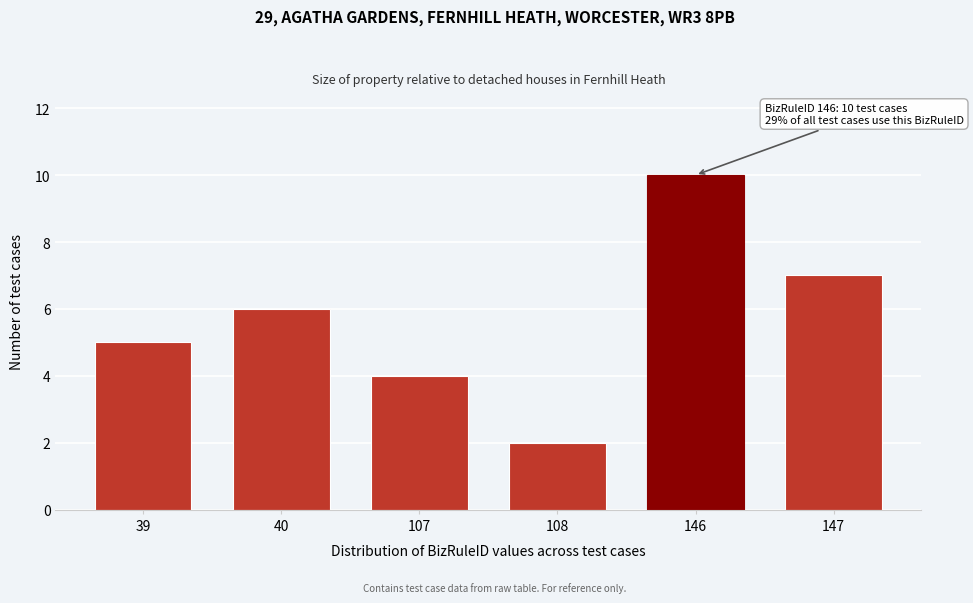

Reading left to right, extract all data points from this chart.

5	6	4	2	10	7